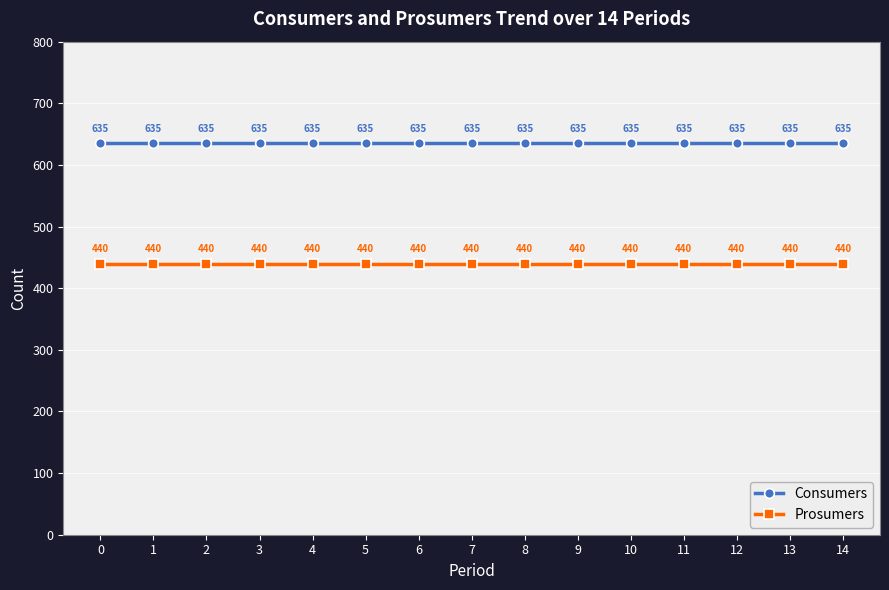

Does the chart display data point markers on the line(s)?

Yes